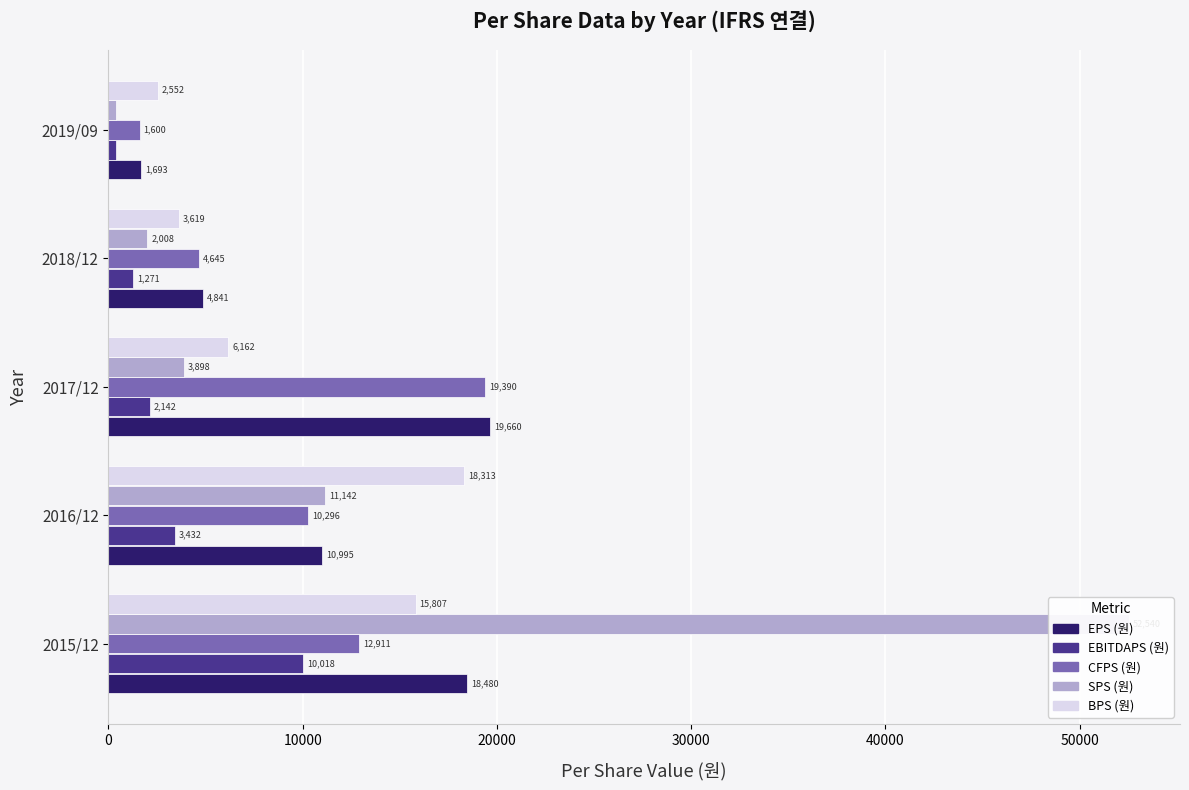

How many data points in EPS (원) are above 10995?

2